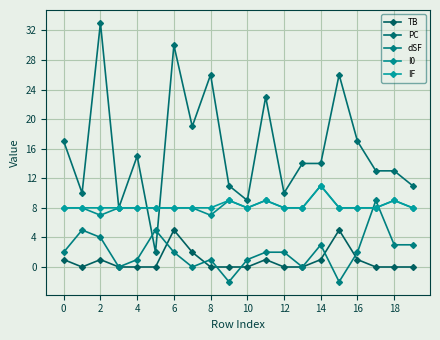

What is the sum of all PC values?

321